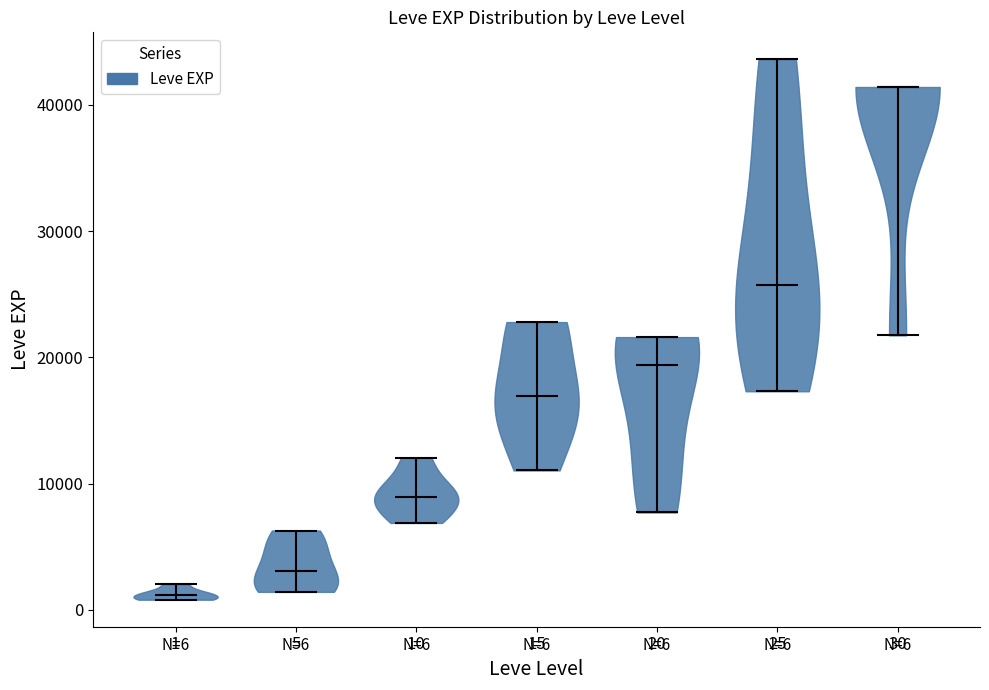

Which violin has the lowest median line?

1